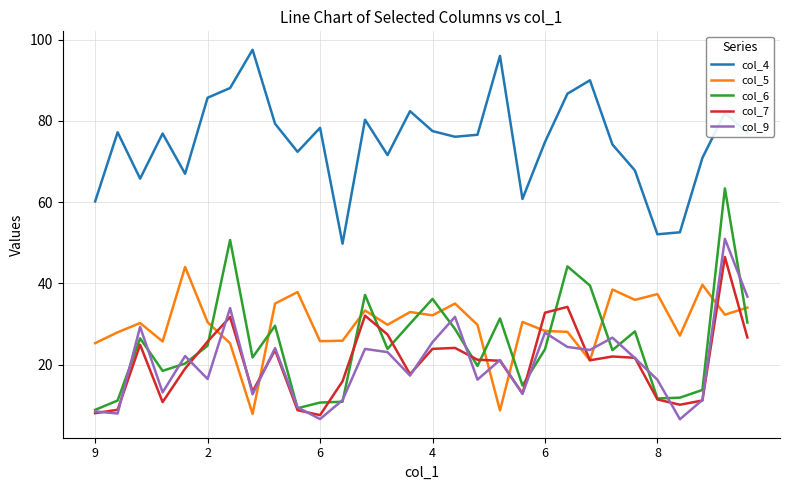

Which series has the largest total across all categories?

col_4